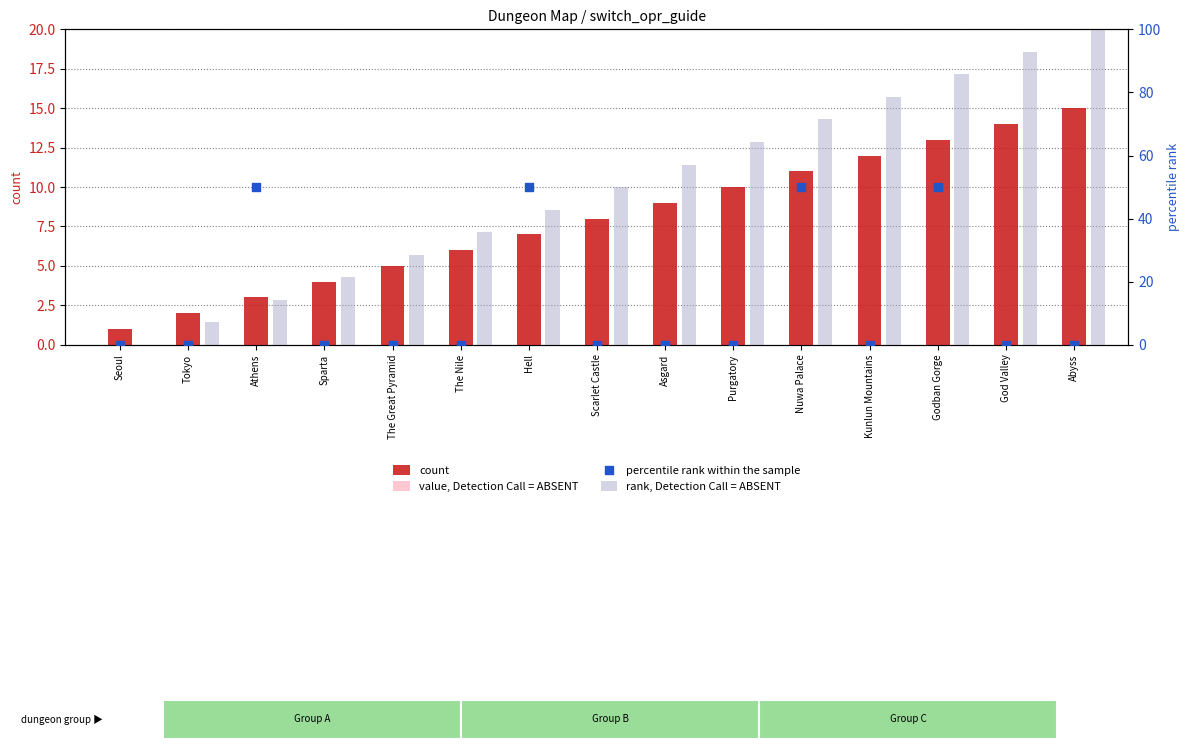

At which category is the sum across all series the highest?

Godban Gorge